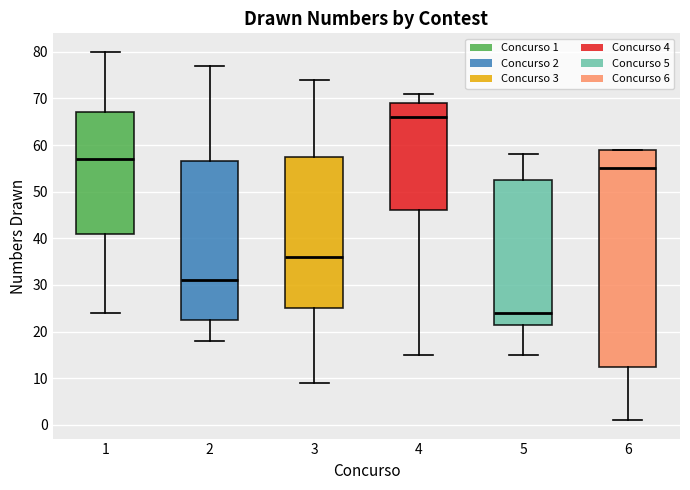

Where does the lower whisker of the box at x = 1 end on the y-axis? The values are not printed on the chart, so give them approximately, as read against the axis.

24